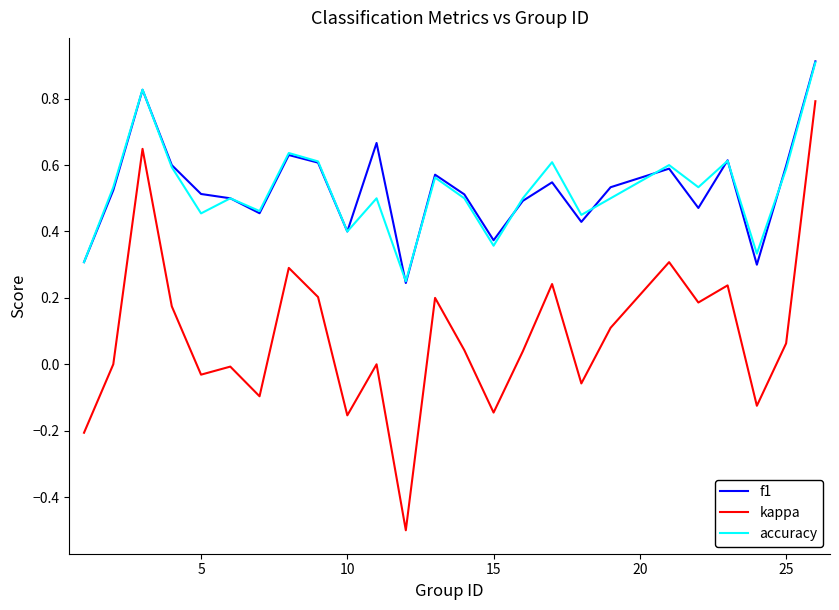

Which series has the largest range (max minus min)?

kappa